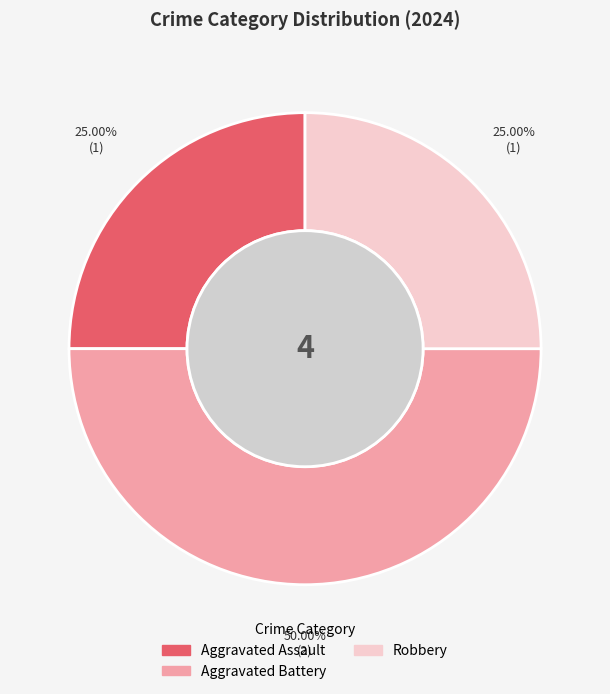

How many slices are in this pie chart?

3